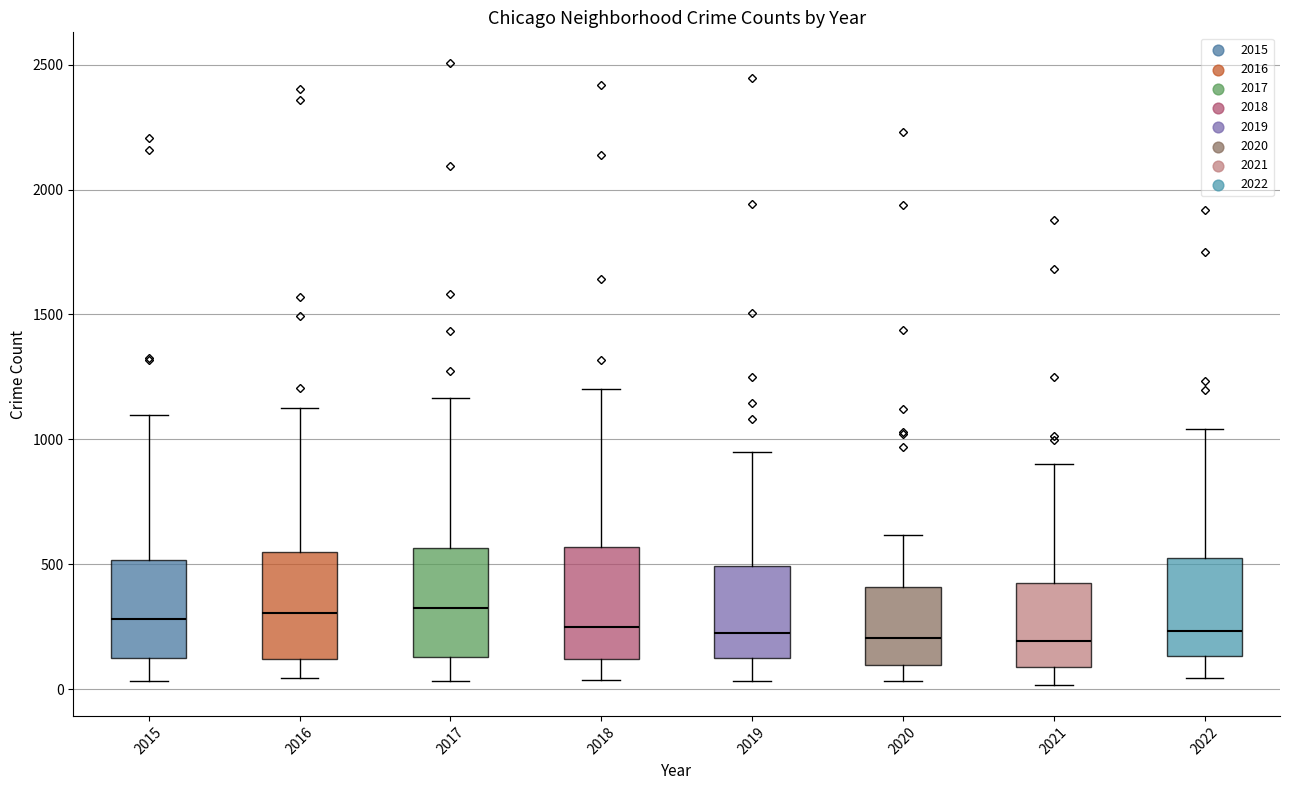

Where does the median line of the box at x = 2016 sit on the y-axis? The values are not printed on the chart, so give them approximately, as read against the axis.

300